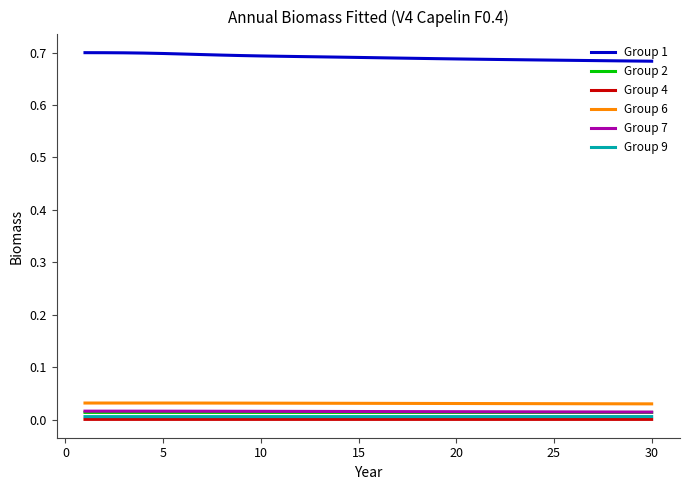

True or false: Group 6 and Group 4 cross at least once.

False